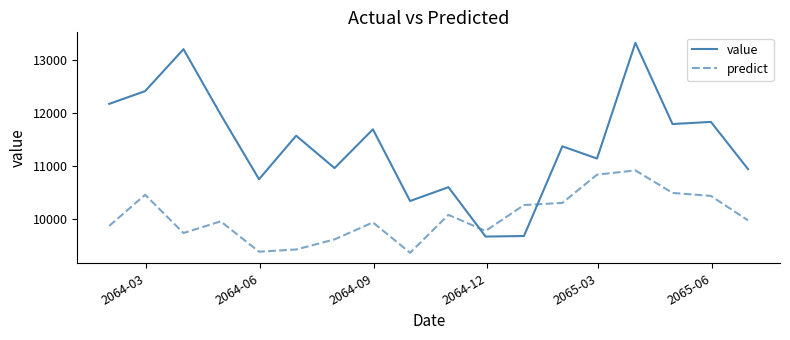

Which series has the largest range (max minus min)?

value